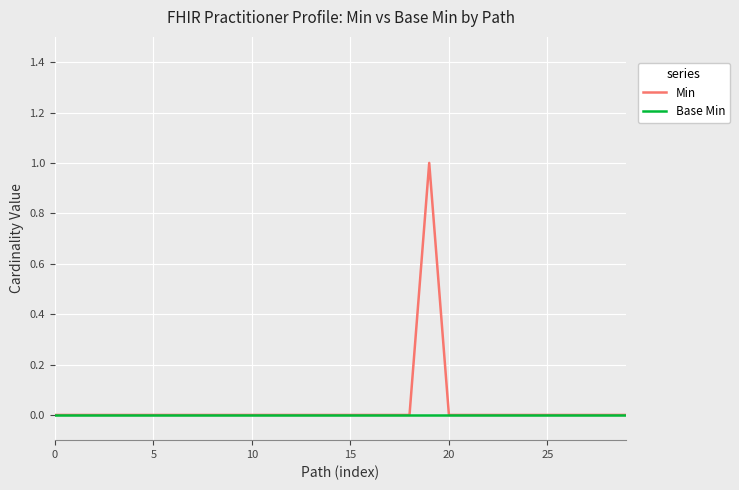

List the series in order of their peak value, highest first.

Min, Base Min